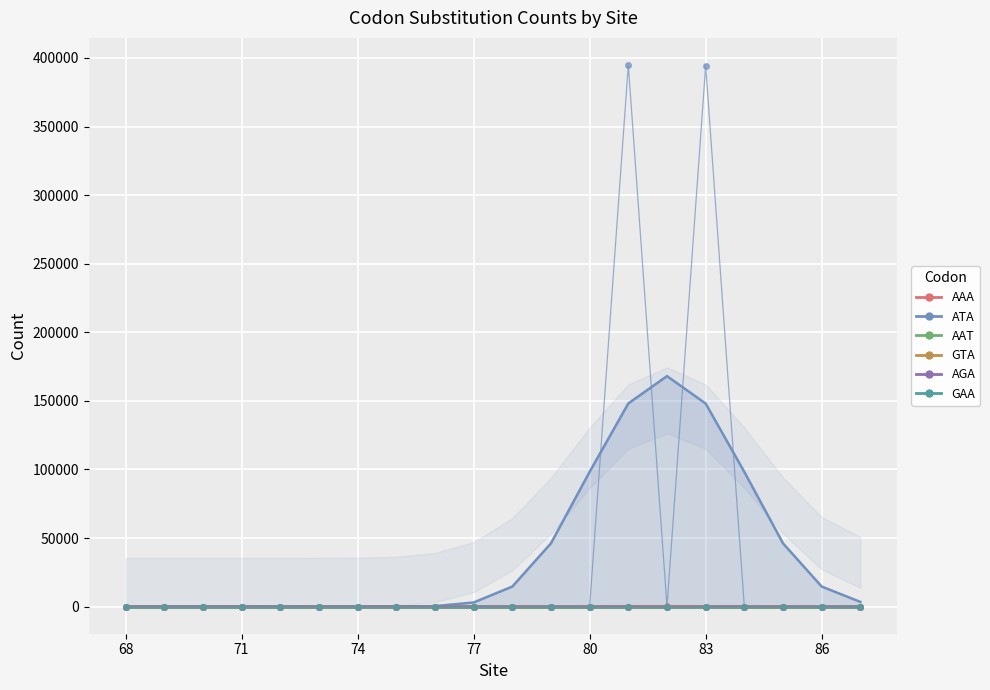

How many times do AAT and AAA cross each other?

2